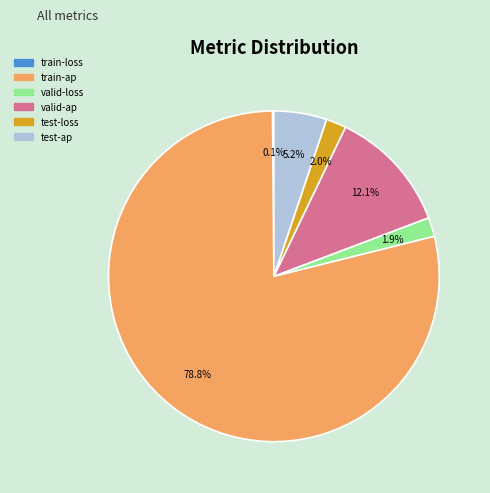

True or false: valid-ap accounts for 12% of the total.

True